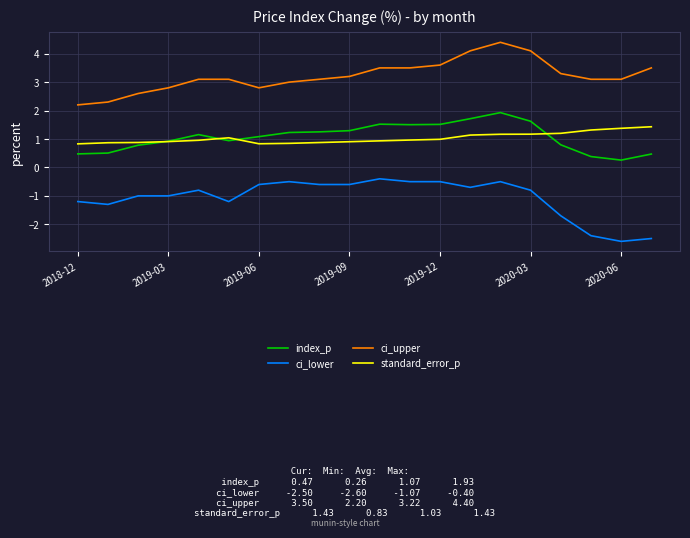

What is the difference between the maximum and second lowest values in the index_p series?

1.5